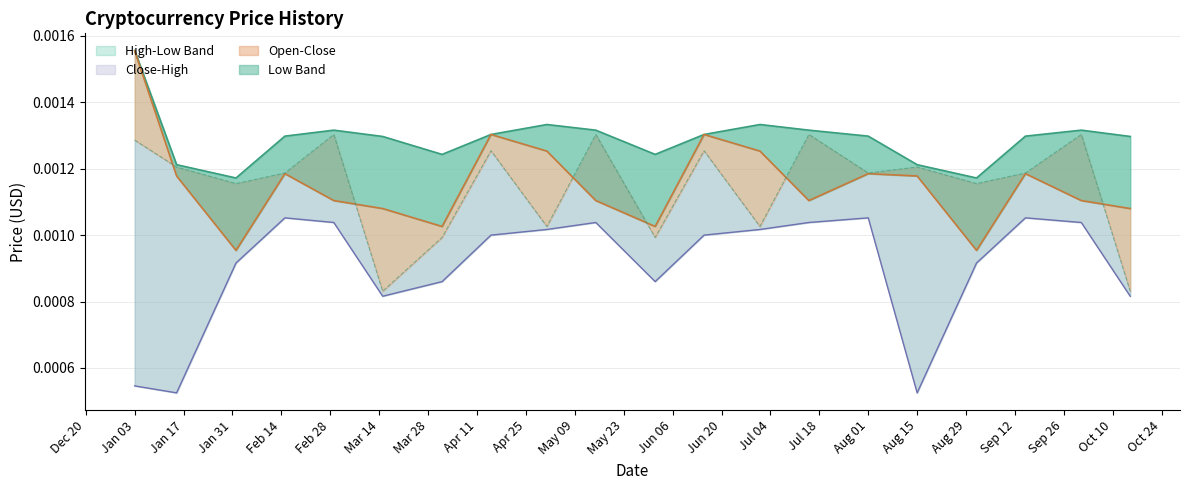

How many distinct data groups are displayed?

4